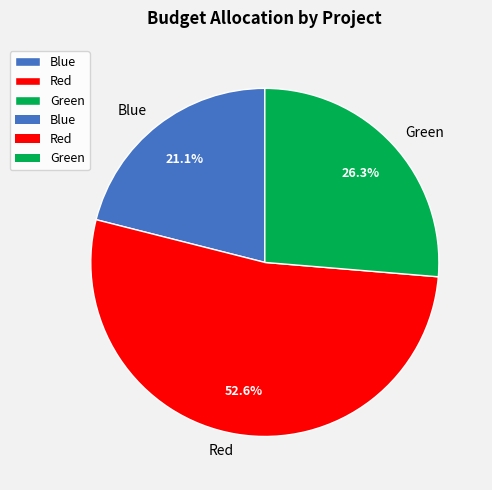

Which category has the smallest portion of the pie?

Blue